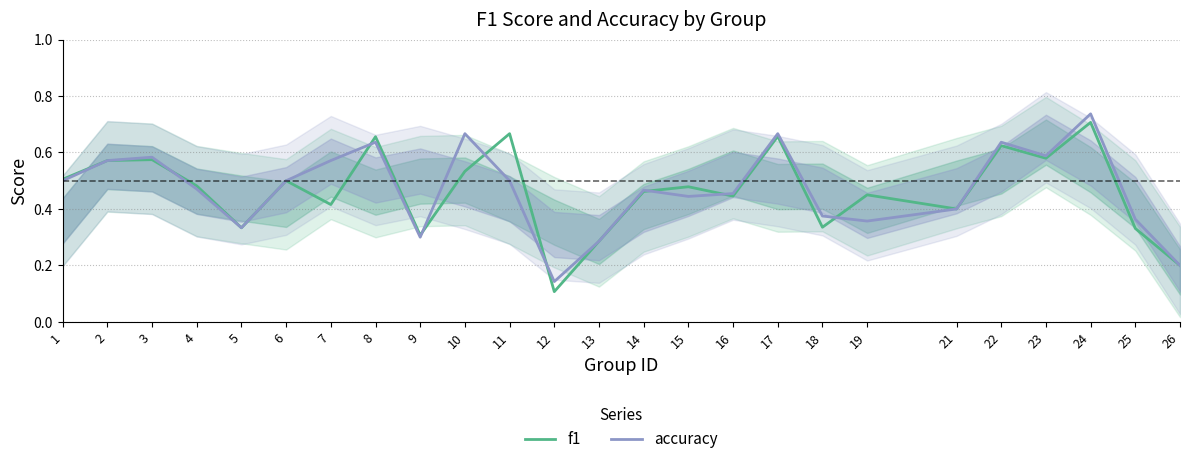

What is the value of the f1 point at the 11th from the left?

0.7